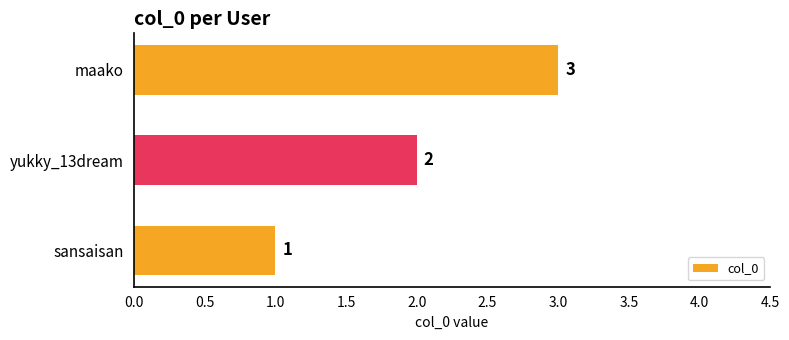

What is the ratio of the value at yukky_13dream to the value at maako?

0.7